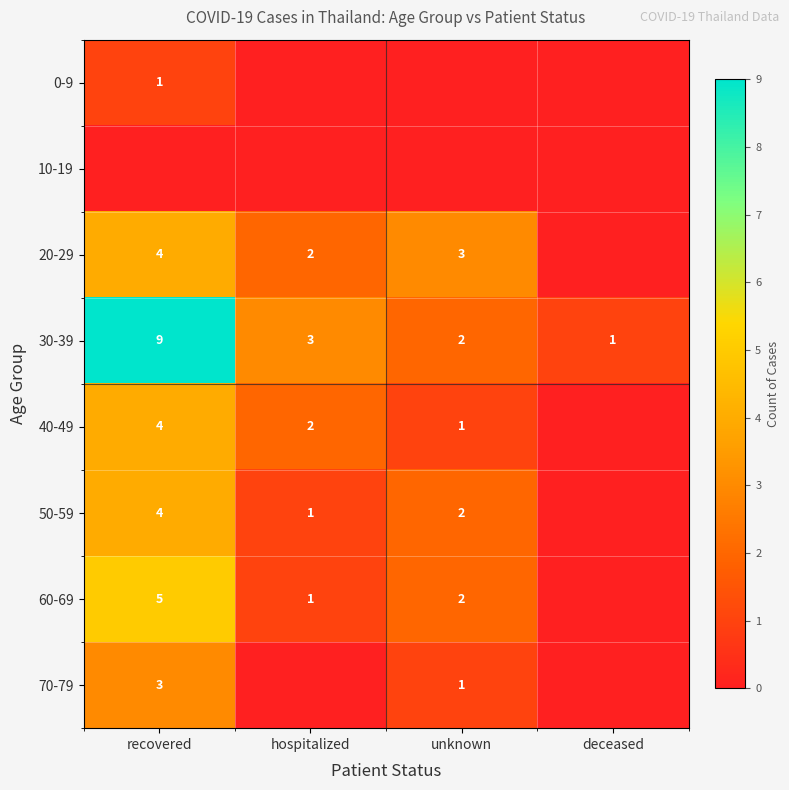

Is the value of 40-49 at unknown greater than the value of 70-79 at recovered?

No